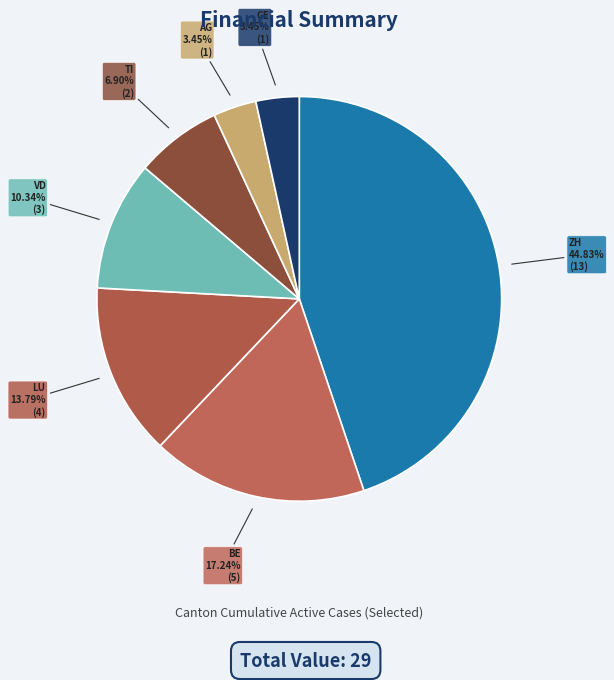

What is the smallest slice in the pie chart?

AG